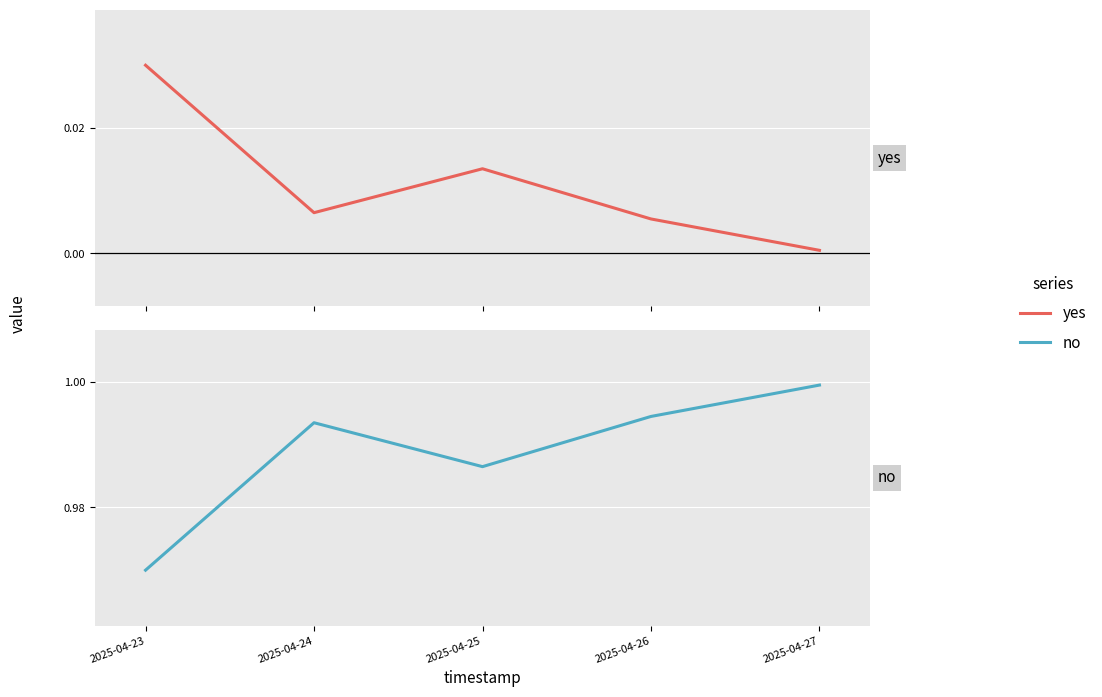

What is the value of the no point at the 1st from the left?

1.0